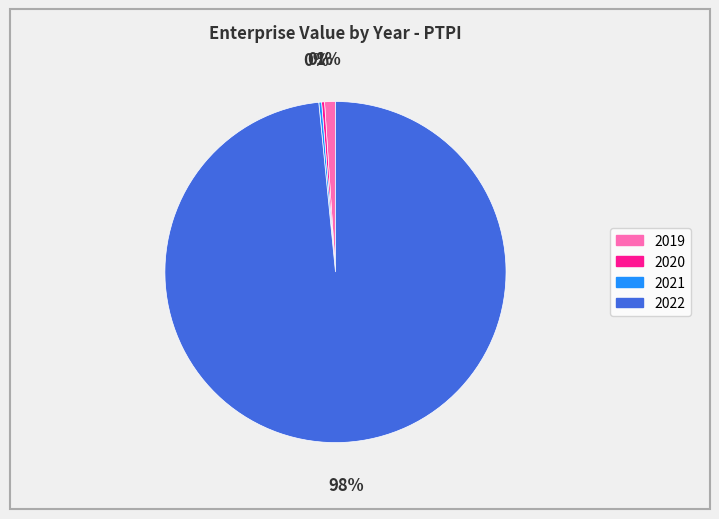

To the nearest percent, what percentage of the pie is 2019?

1%